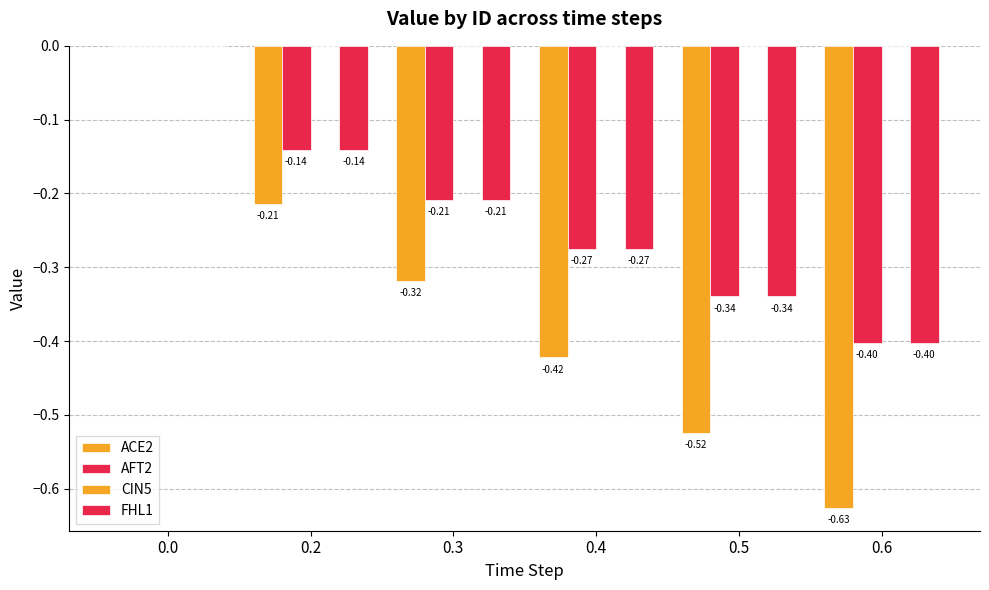

What is the value of the ACE2 bar at the 6th from the left?

-0.6